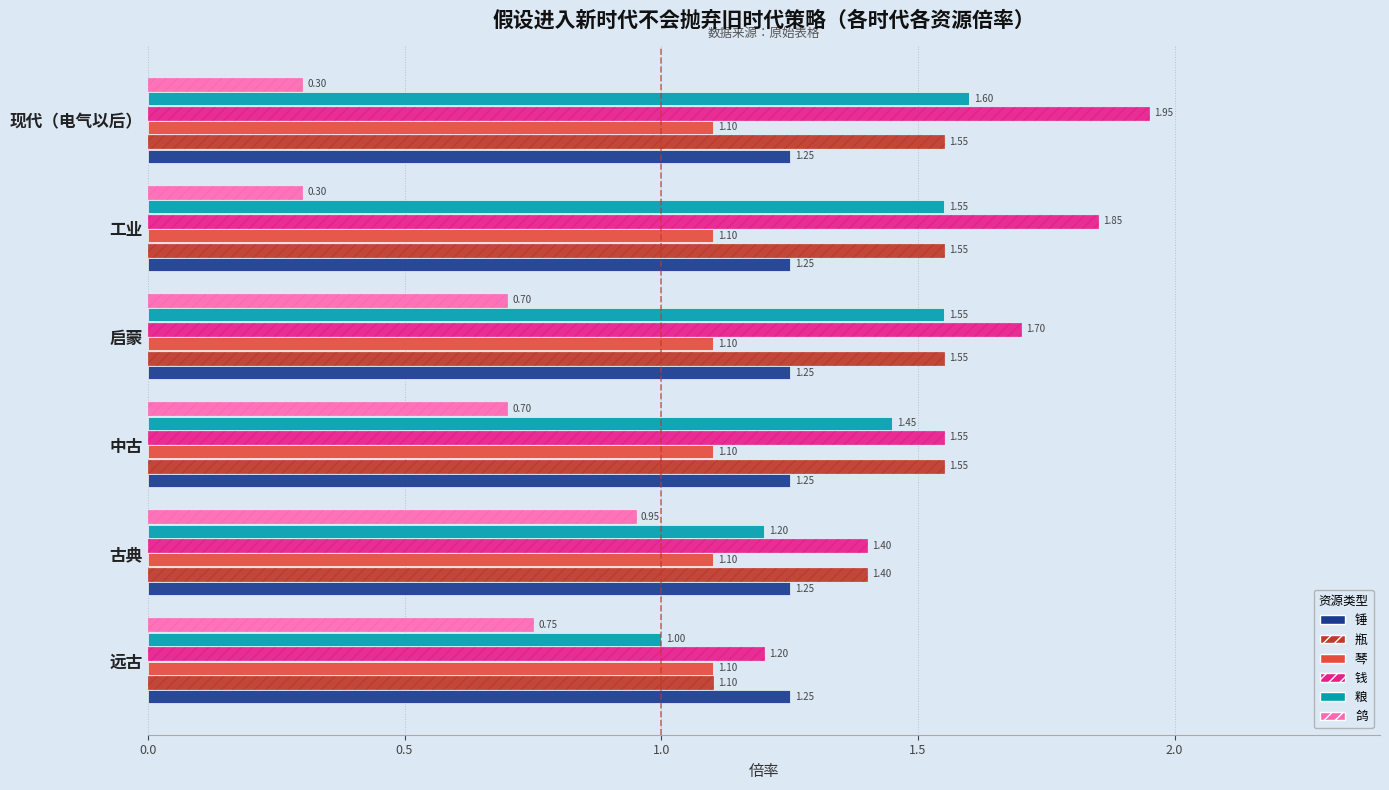

What is the sum of all 钱 values?

9.7